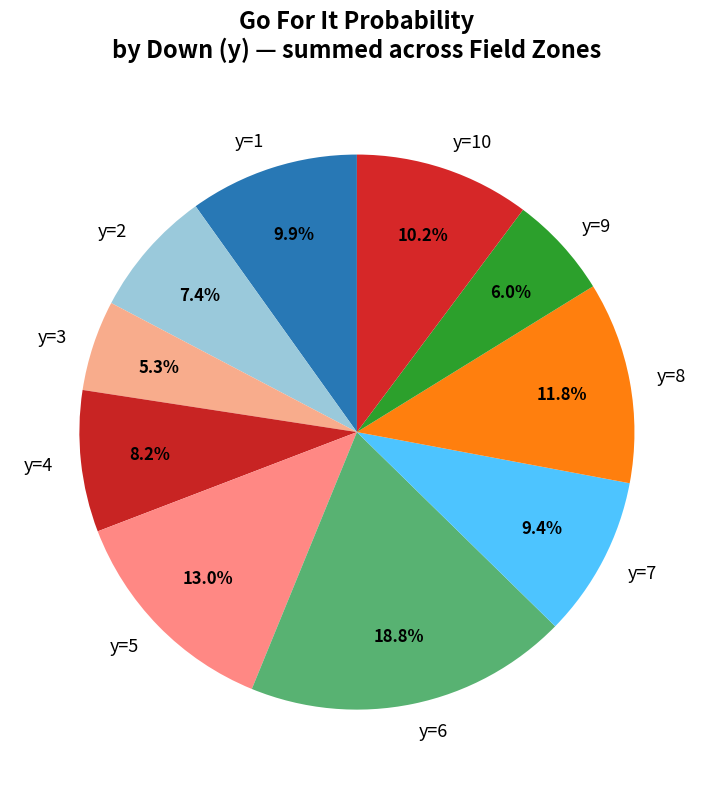

To the nearest percent, what is the difference between the largest and smallest slice percentages?

14%